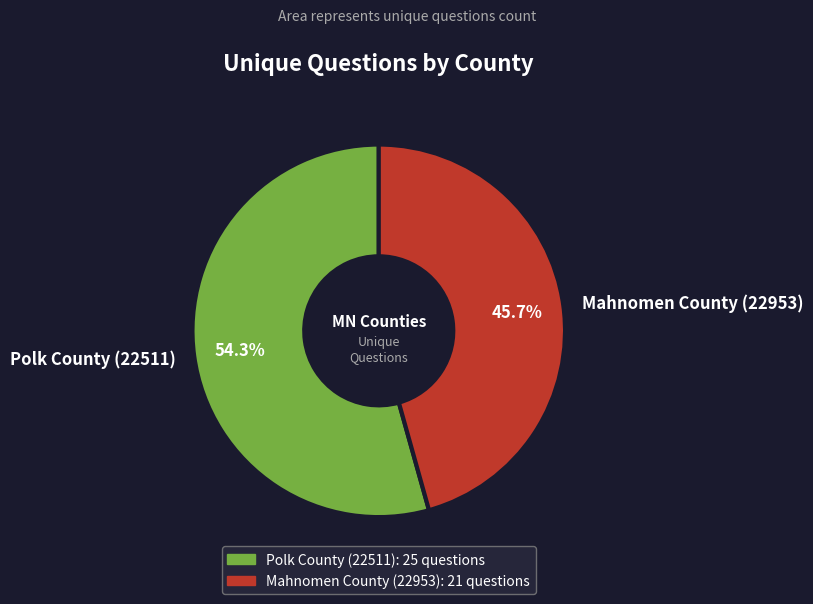

Count the number of slices in the pie.

2